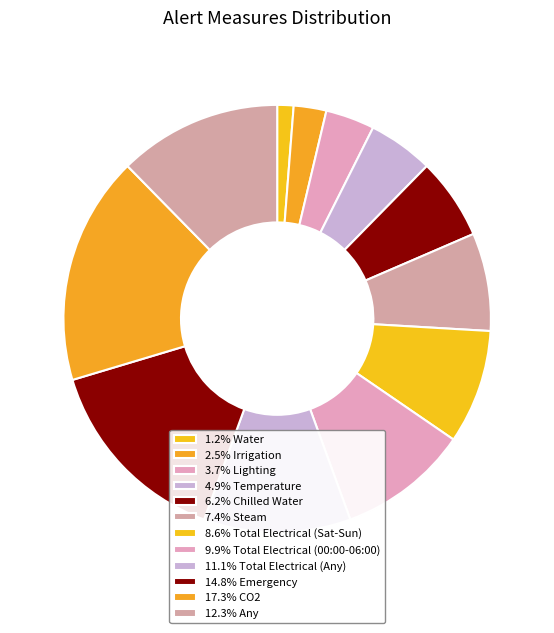

How many slices are in this pie chart?

12